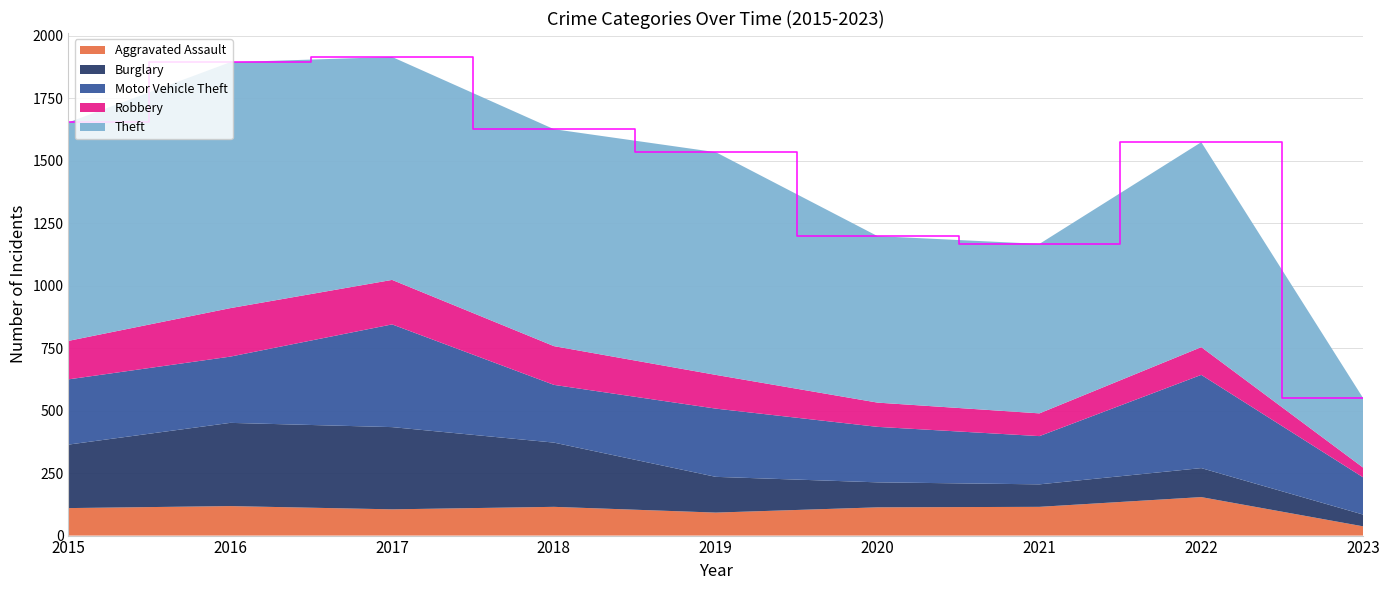

Reading right to left, list all the values displayed in this chart.

Aggravated Assault: 37	154	115	113	92	115	105	118	110
Burglary: 47	116	90	100	143	257	329	333	254
Motor Vehicle Theft: 149	373	193	222	273	231	411	265	261
Robbery: 39	111	91	97	135	155	178	194	154
Theft: 278	820	678	666	891	868	892	984	874